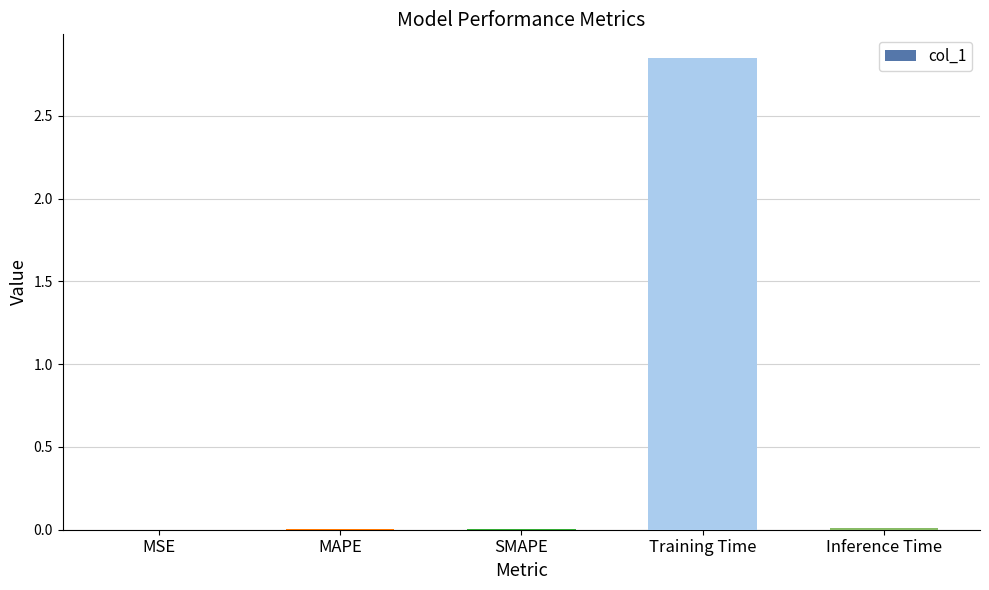

Which category has the highest value across all series?

Training Time